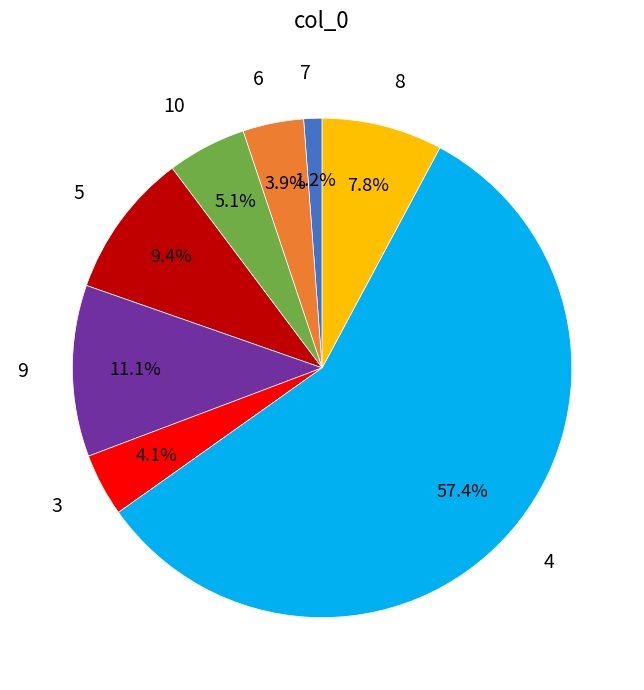

What is the total percentage of 6 and 3?

8.0%